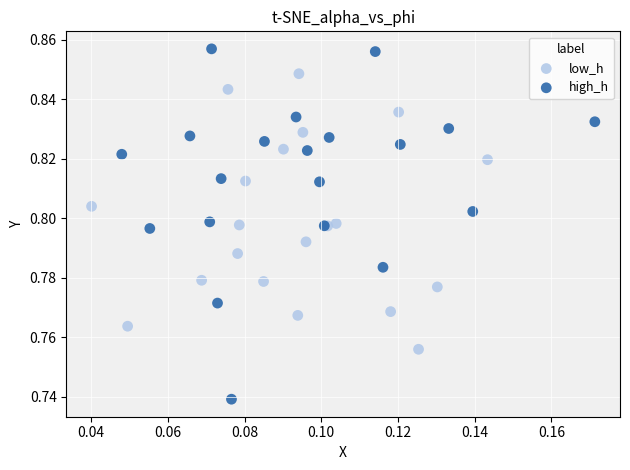

Which series reaches the maximum Y coordinate?

high_h